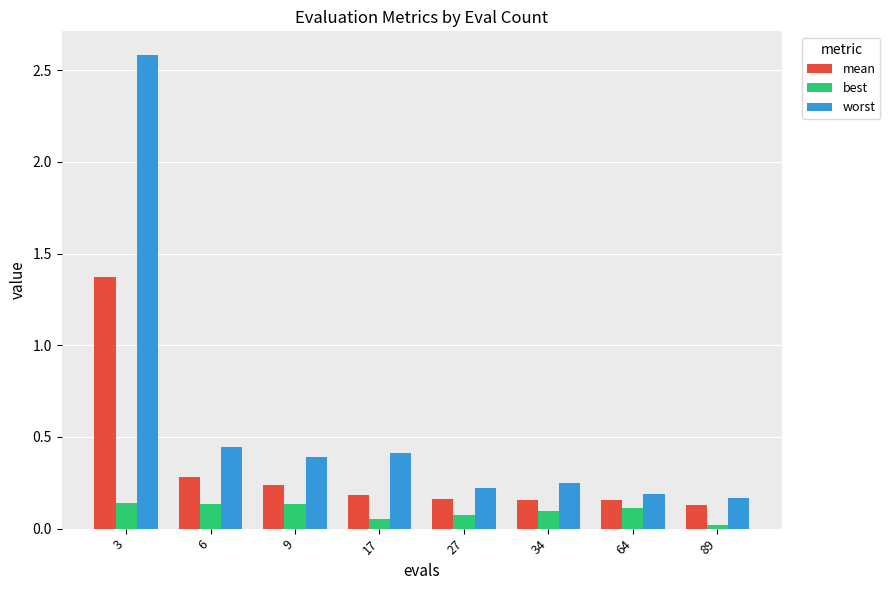

What is the total value across all series at 9?

0.8